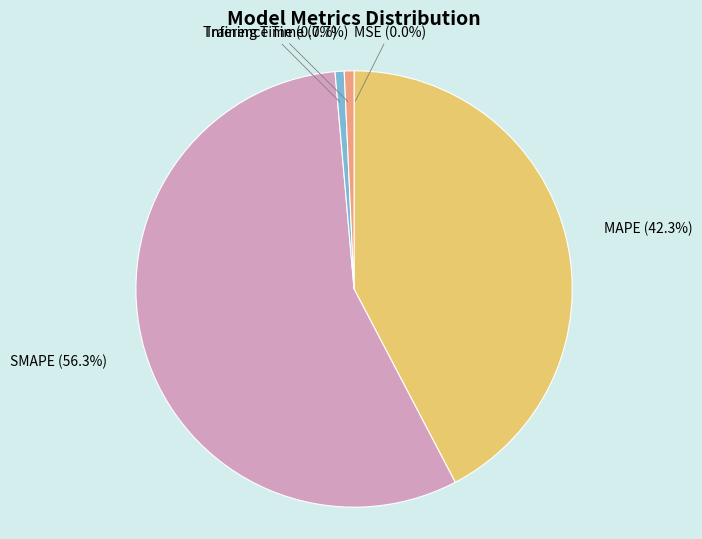

Combined, what portion of the pie is MAPE and SMAPE?

98.6%